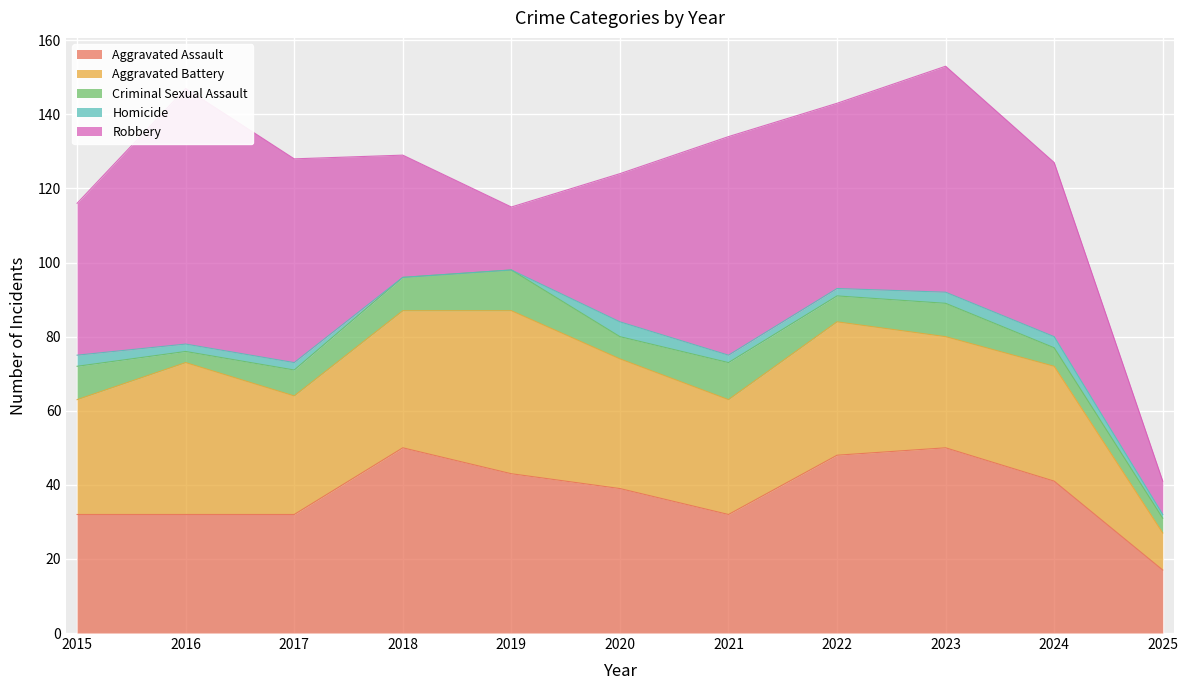

Is the value of Homicide at 2018 greater than the value of Criminal Sexual Assault at 2022?

No